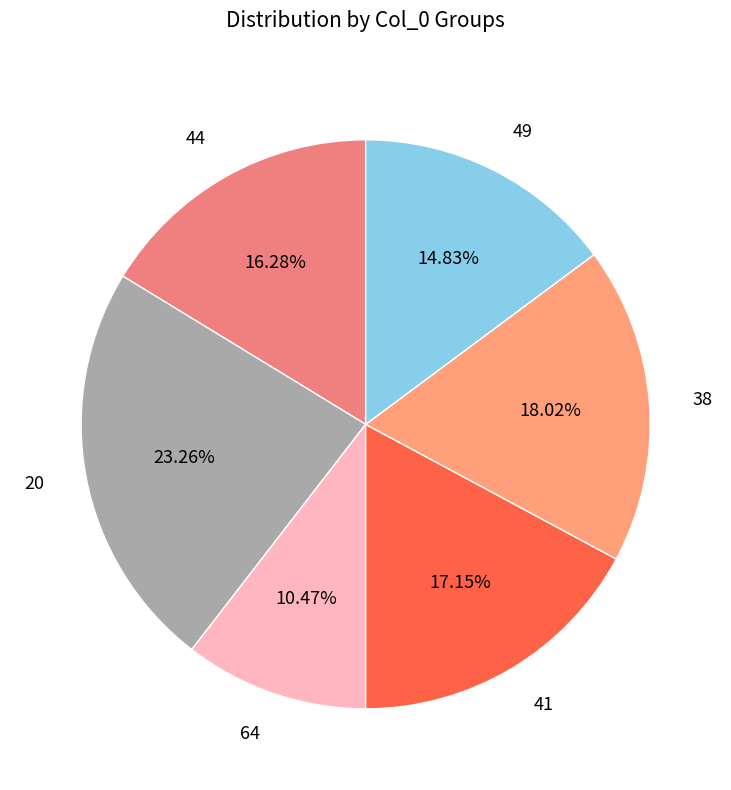

Is it true that 44 is 16% of the pie?

True